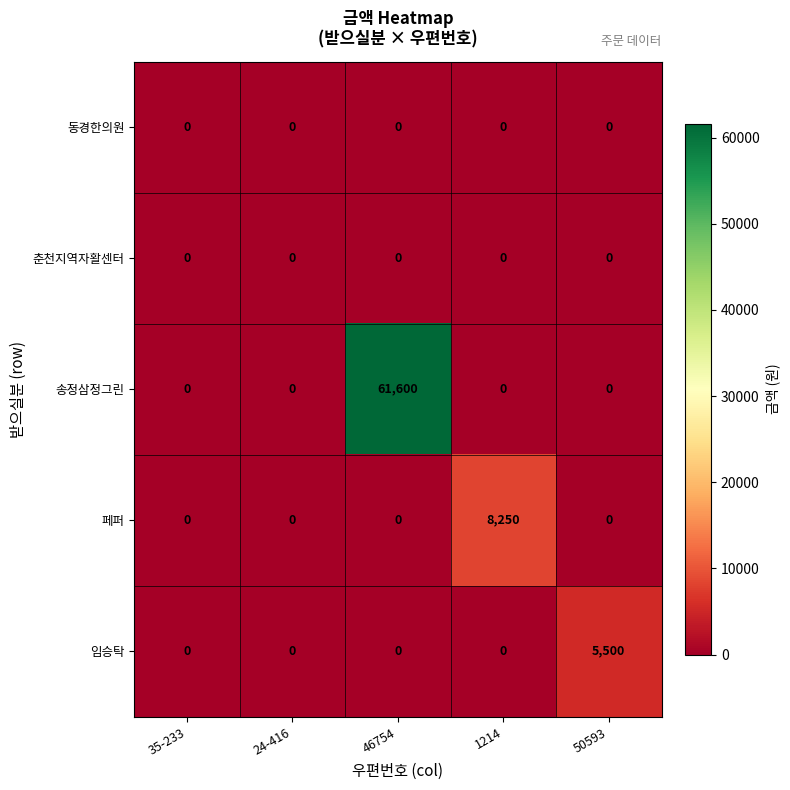

Reading right to left, list all the values displayed in this chart.

동경한의원: 50593=0	1214=0	46754=0	24-416=0	35-233=0
춘천지역자활센터: 50593=0	1214=0	46754=0	24-416=0	35-233=0
송정삼정그린: 50593=0	1214=0	46754=61600	24-416=0	35-233=0
페퍼: 50593=0	1214=8250	46754=0	24-416=0	35-233=0
임승탁: 50593=5500	1214=0	46754=0	24-416=0	35-233=0